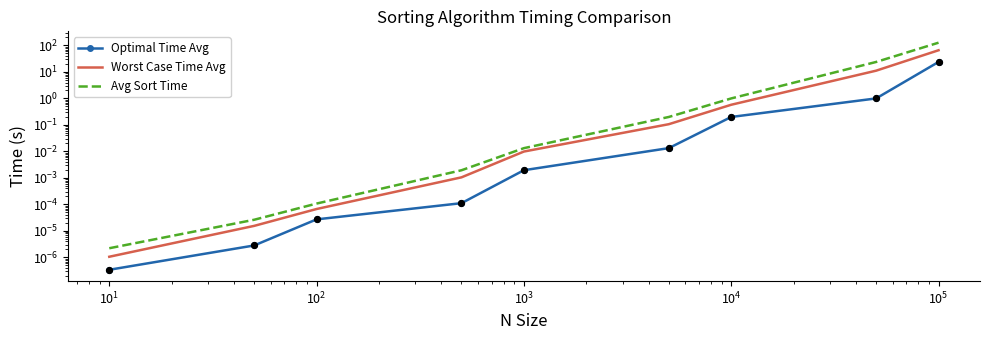

What are all the series names shown in the legend?

Optimal Time Avg, Worst Case Time Avg, Avg Sort Time